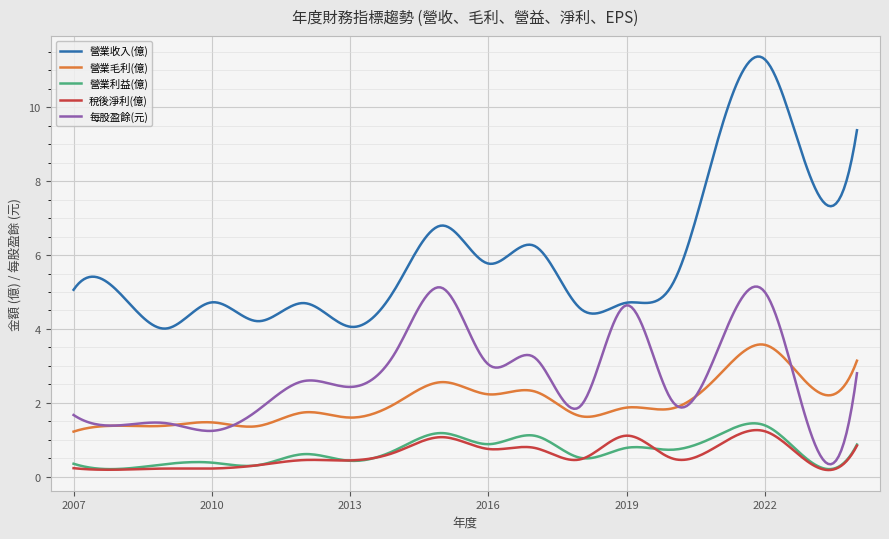

What is the maximum value for 營業利益(億)?

1.4